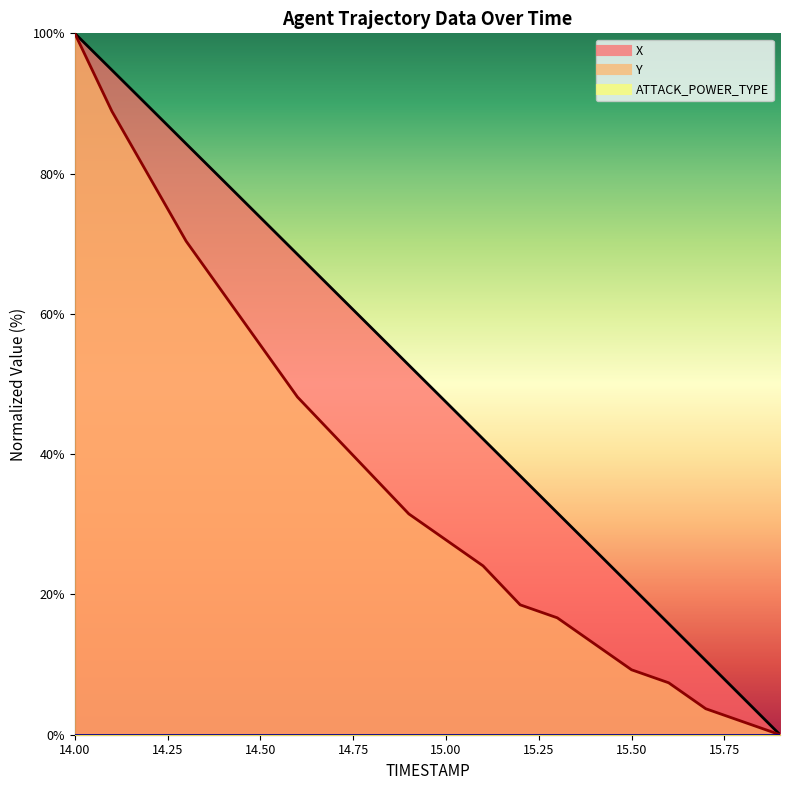

At which category is the sum across all series the highest?

14.0